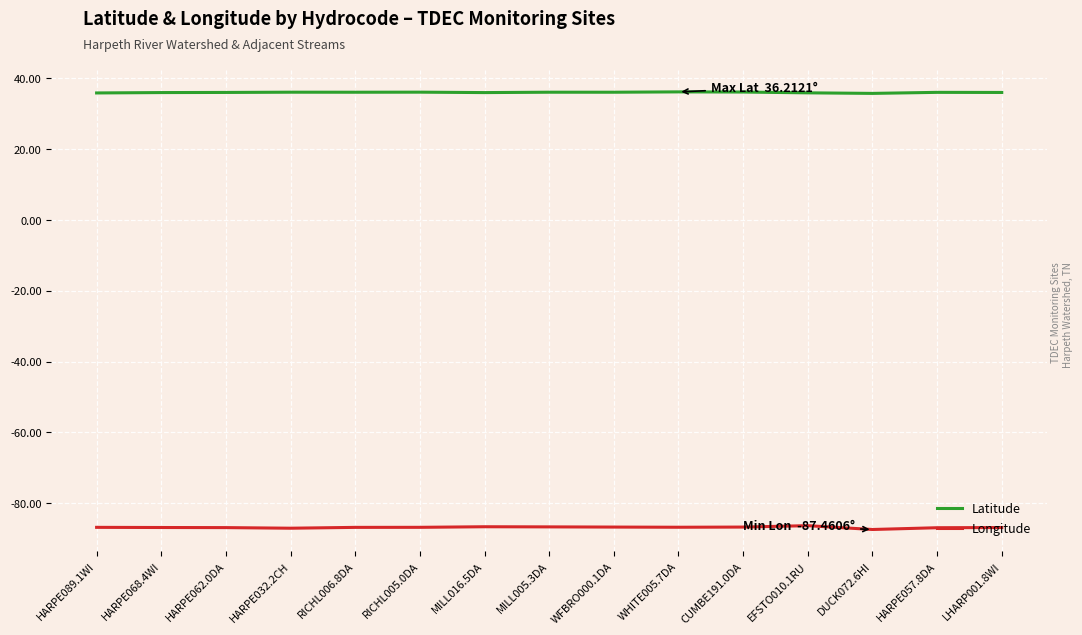

List the series in order of their peak value, lowest first.

Longitude, Latitude